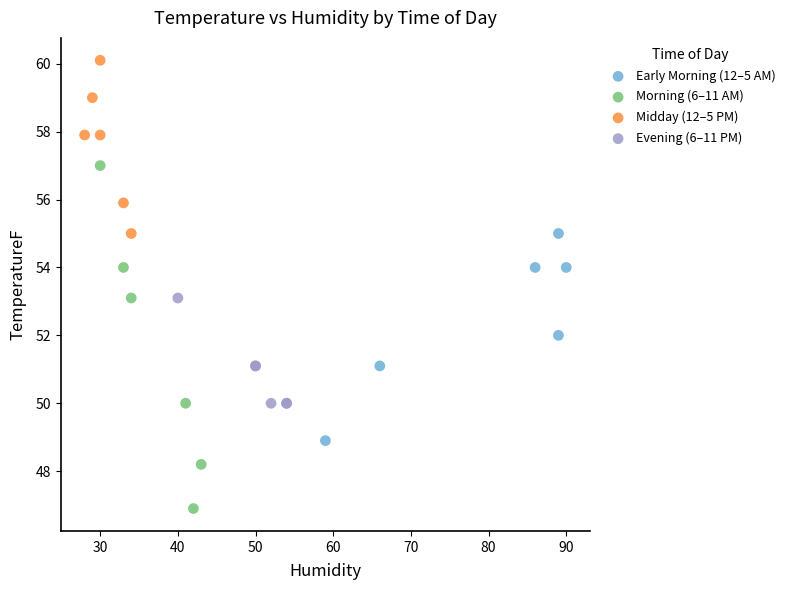

Which series has the widest spread of Y values?

Morning (6–11 AM)